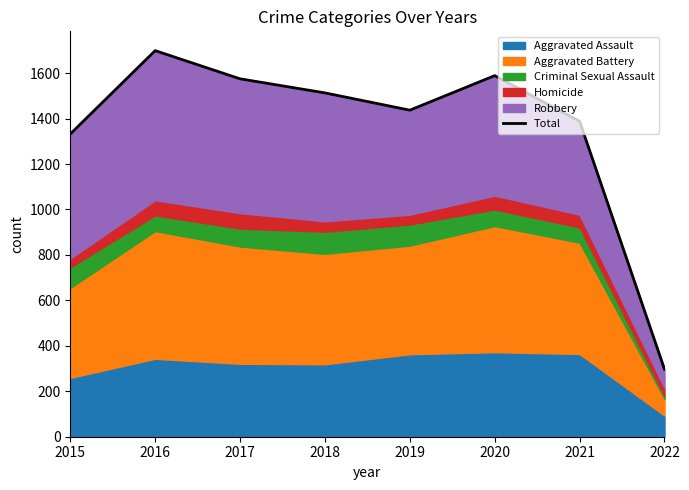

The value at 2021 is 1388. True or false?

True